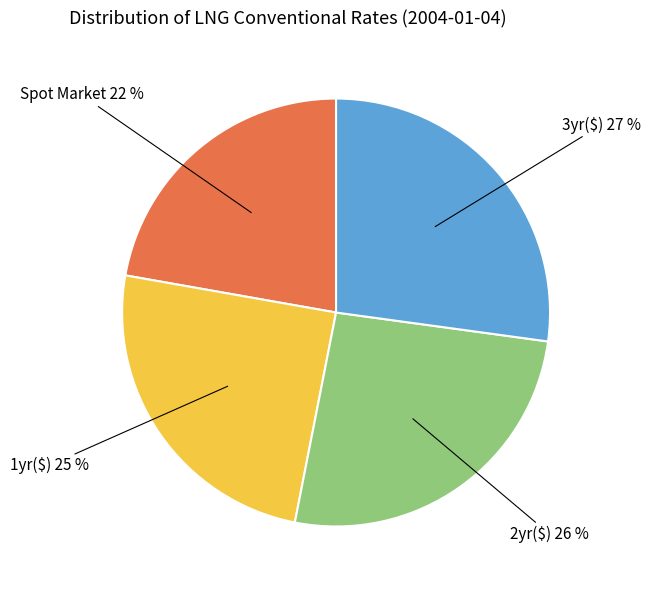

Does any single category account for the majority?

No